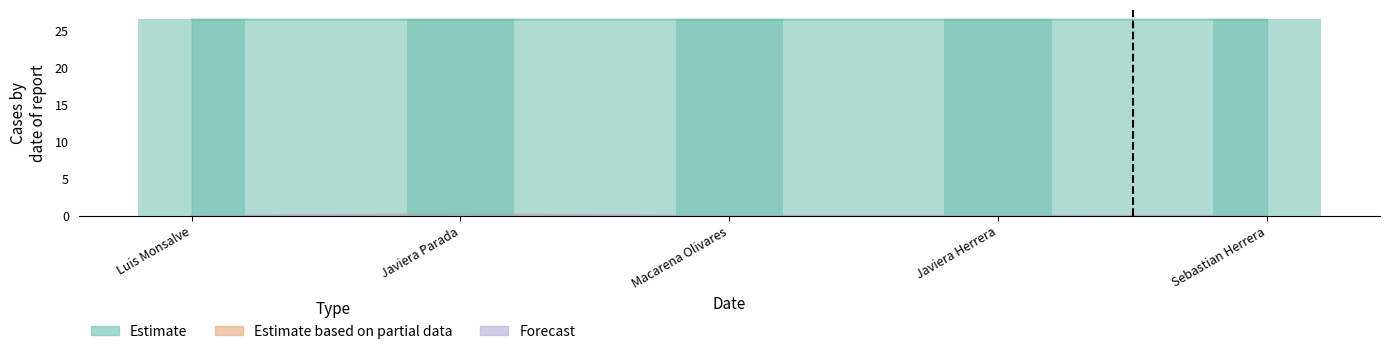

What is the sum of all Estimate values?

132.4